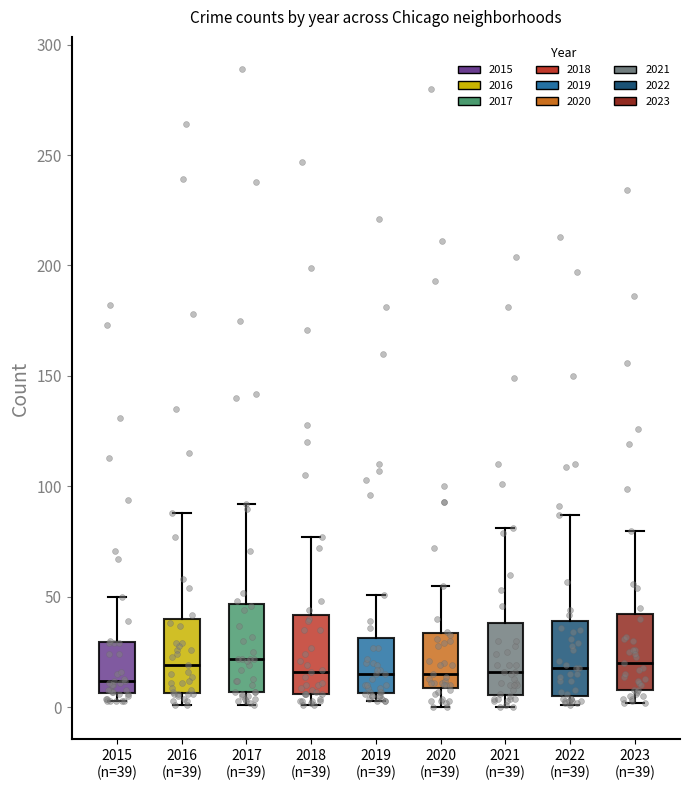

Where is the upper edge of the box for 2017 (n=39) on the y-axis? The values are not printed on the chart, so give them approximately, as read against the axis.

45